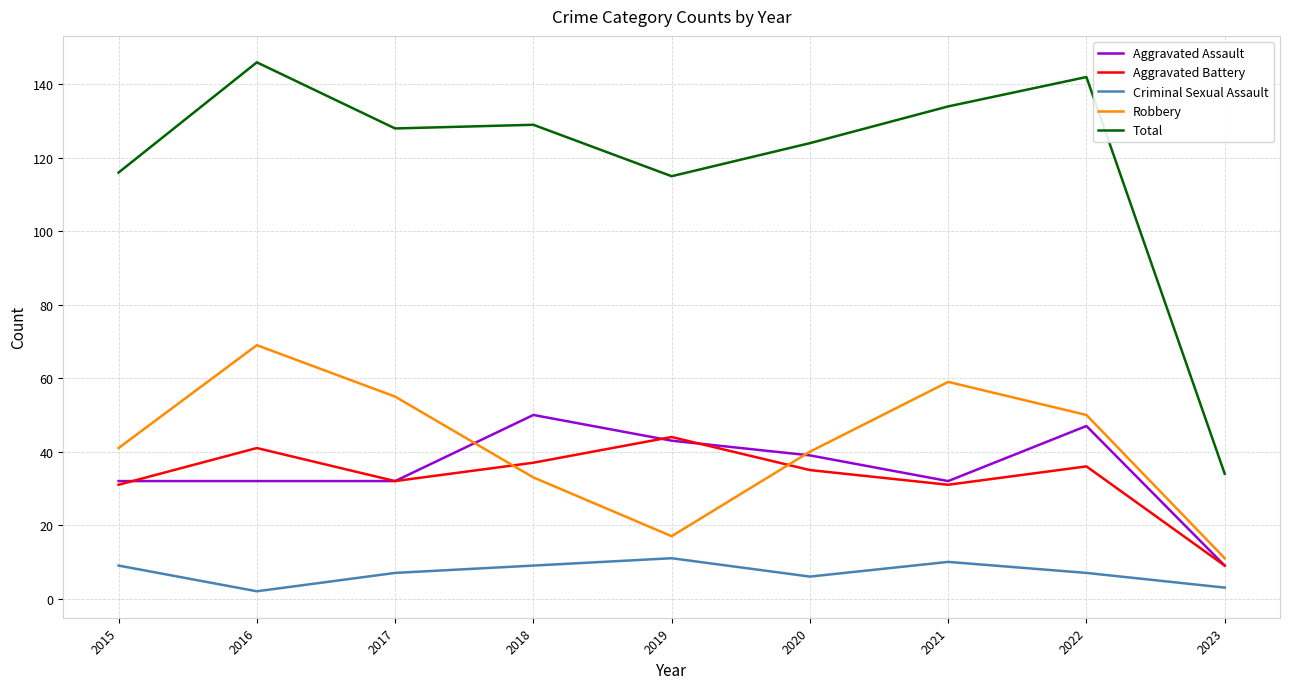

What is the total value across all series at 2020?

244